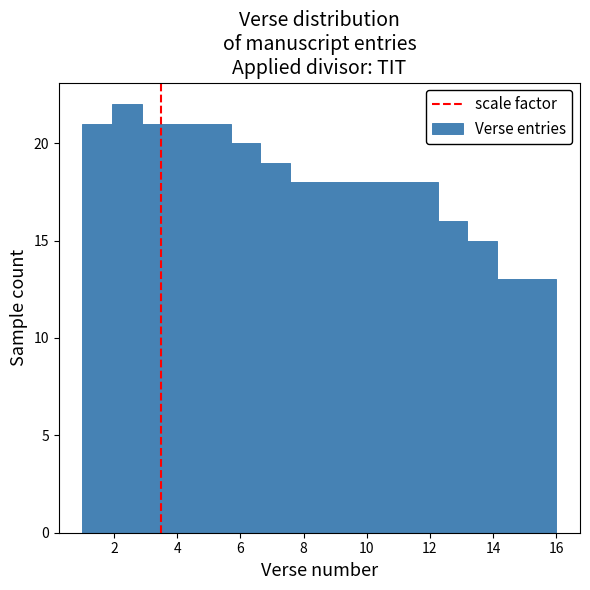

Which range on the x-axis has the tallest bar?

2.0 to 2.8